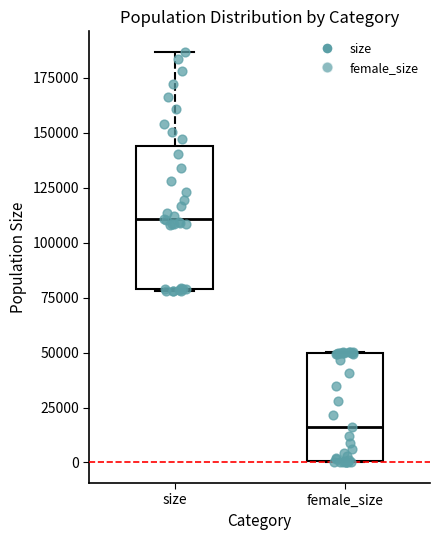

Where is the upper edge of the box for female_size on the y-axis? The values are not printed on the chart, so give them approximately, as read against the axis.

50000